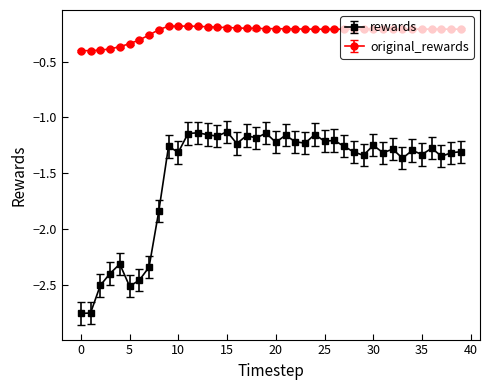

True or false: rewards has more than 2 points higher than both neighbors.

True